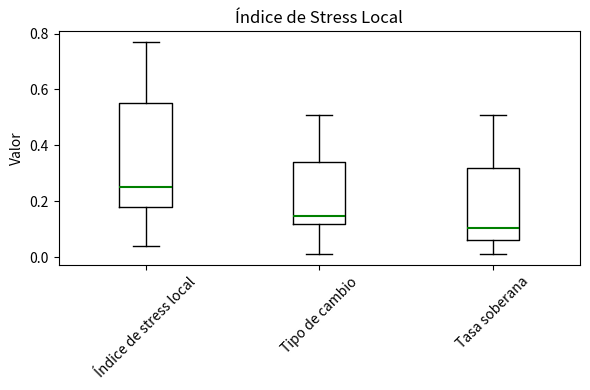

Reading left to right, transcribe this box plot: for each box, give where its median line is, the range the box spans, and where its two whiskers end, as read against the y-axis. The values are not printed on the chart, so give them approximately, as read against the axis.

Índice de stress local: median 0.26, box 0.18 to 0.56, whiskers 0.04 to 0.78
Tipo de cambio: median 0.14, box 0.12 to 0.34, whiskers 0.02 to 0.52
Tasa soberana: median 0.10, box 0.06 to 0.32, whiskers 0.02 to 0.52